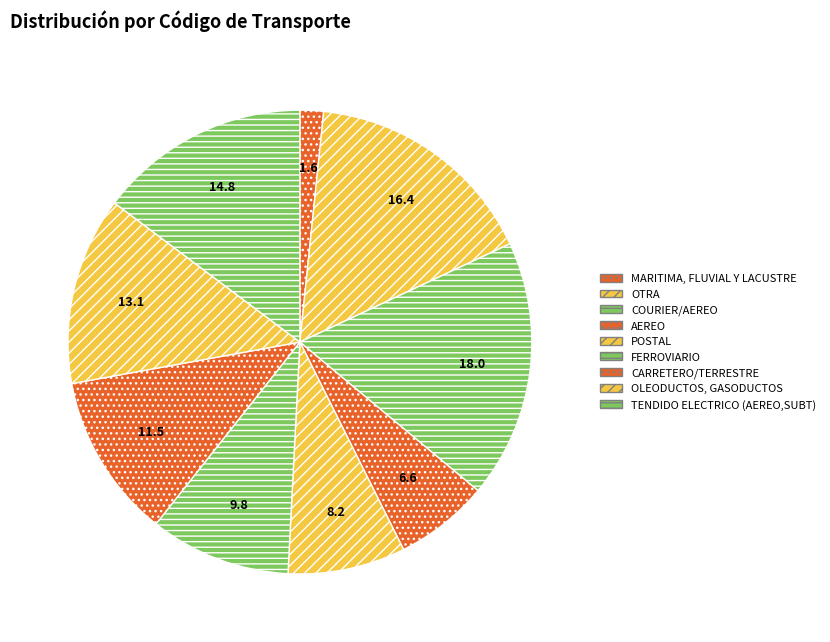

Count the number of slices in the pie.

9